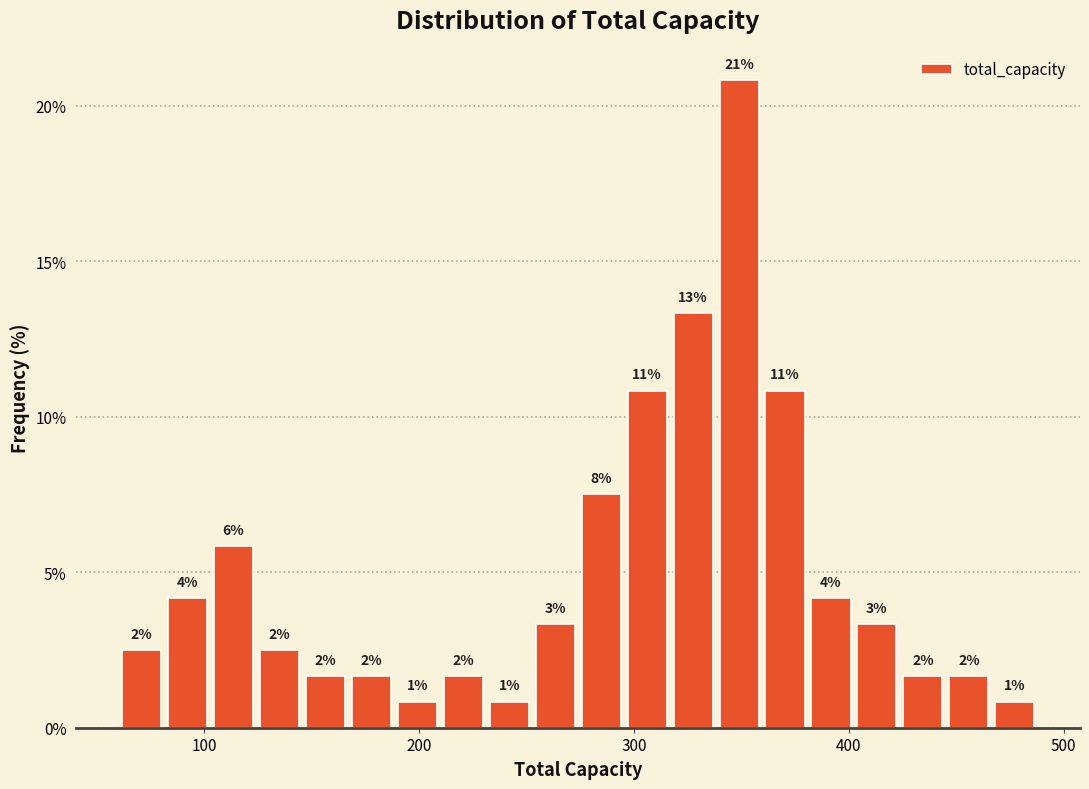

Read against the x-axis, roughly where is the centre of the tallest bar?

350